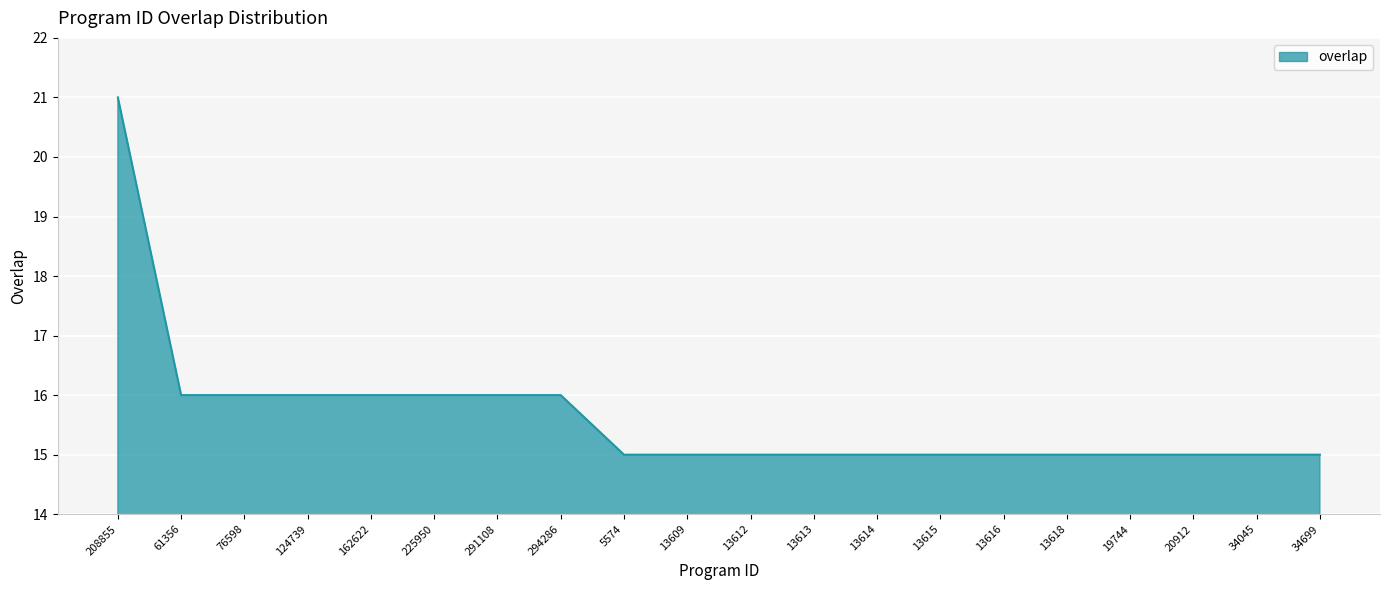

What is the maximum value shown in the chart?

21